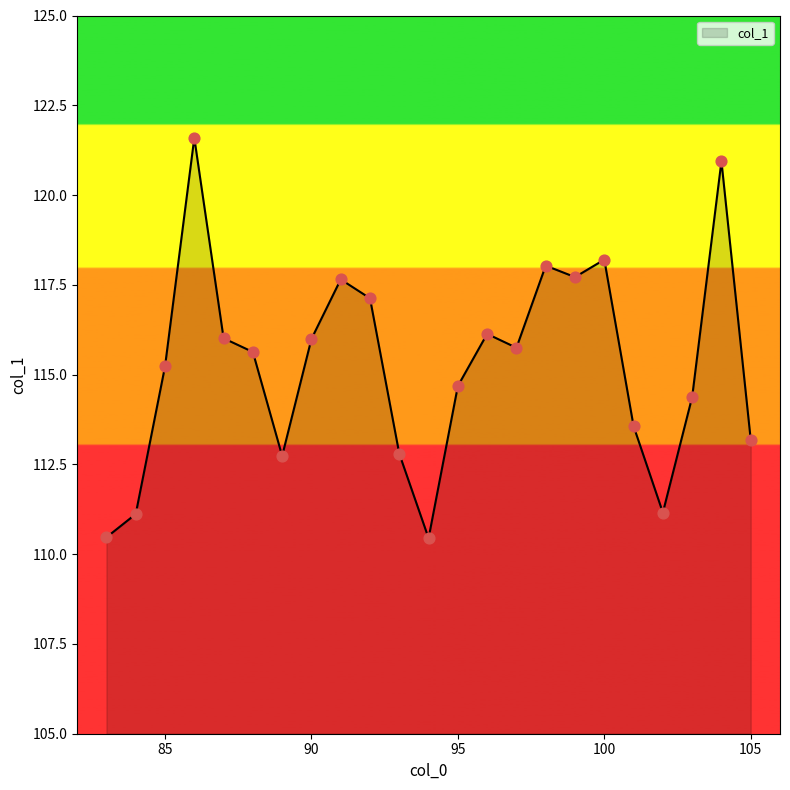

What is the difference between the maximum and minimum values?

11.1